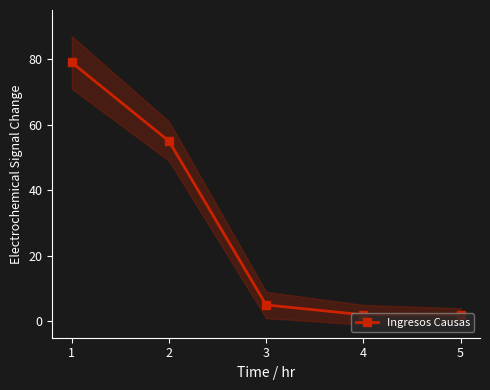

What is the value of the 3rd point from the left?

5